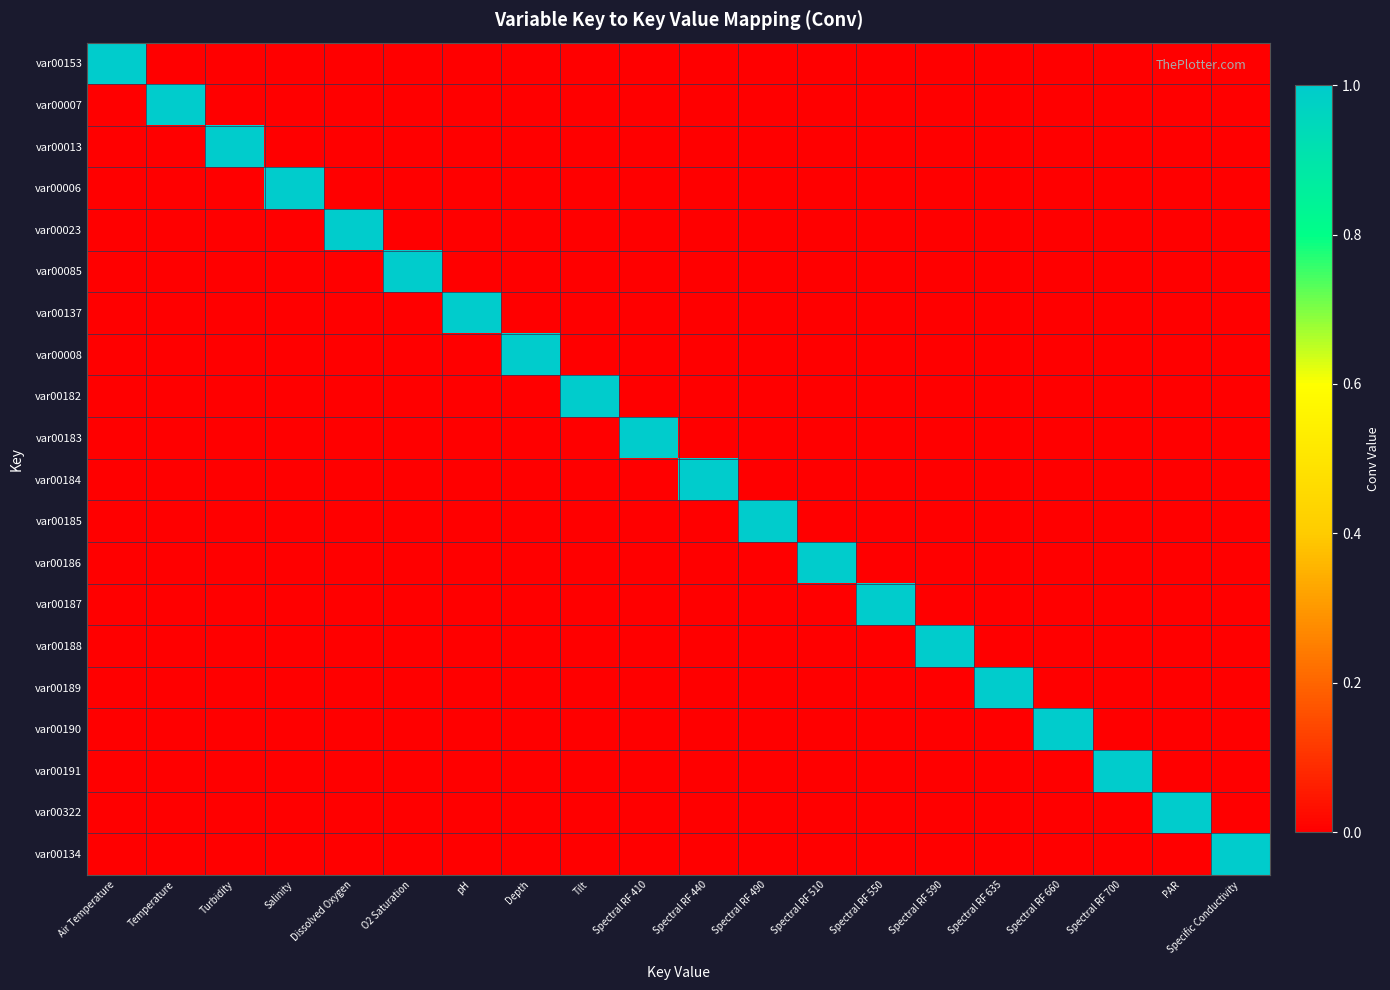

Reading left to right, list all the values displayed in this chart.

var00153: Air Temperature=1	Temperature=0	Turbidity=0	Salinity=0	Dissolved Oxygen=0	O2 Saturation=0	pH=0	Depth=0	Tilt=0	Spectral RF 410=0	Spectral RF 440=0	Spectral RF 490=0	Spectral RF 510=0	Spectral RF 550=0	Spectral RF 590=0	Spectral RF 635=0	Spectral RF 660=0	Spectral RF 700=0	PAR=0	Specific Conductivity=0
var00007: Air Temperature=0	Temperature=1	Turbidity=0	Salinity=0	Dissolved Oxygen=0	O2 Saturation=0	pH=0	Depth=0	Tilt=0	Spectral RF 410=0	Spectral RF 440=0	Spectral RF 490=0	Spectral RF 510=0	Spectral RF 550=0	Spectral RF 590=0	Spectral RF 635=0	Spectral RF 660=0	Spectral RF 700=0	PAR=0	Specific Conductivity=0
var00013: Air Temperature=0	Temperature=0	Turbidity=1	Salinity=0	Dissolved Oxygen=0	O2 Saturation=0	pH=0	Depth=0	Tilt=0	Spectral RF 410=0	Spectral RF 440=0	Spectral RF 490=0	Spectral RF 510=0	Spectral RF 550=0	Spectral RF 590=0	Spectral RF 635=0	Spectral RF 660=0	Spectral RF 700=0	PAR=0	Specific Conductivity=0
var00006: Air Temperature=0	Temperature=0	Turbidity=0	Salinity=1	Dissolved Oxygen=0	O2 Saturation=0	pH=0	Depth=0	Tilt=0	Spectral RF 410=0	Spectral RF 440=0	Spectral RF 490=0	Spectral RF 510=0	Spectral RF 550=0	Spectral RF 590=0	Spectral RF 635=0	Spectral RF 660=0	Spectral RF 700=0	PAR=0	Specific Conductivity=0
var00023: Air Temperature=0	Temperature=0	Turbidity=0	Salinity=0	Dissolved Oxygen=1	O2 Saturation=0	pH=0	Depth=0	Tilt=0	Spectral RF 410=0	Spectral RF 440=0	Spectral RF 490=0	Spectral RF 510=0	Spectral RF 550=0	Spectral RF 590=0	Spectral RF 635=0	Spectral RF 660=0	Spectral RF 700=0	PAR=0	Specific Conductivity=0
var00085: Air Temperature=0	Temperature=0	Turbidity=0	Salinity=0	Dissolved Oxygen=0	O2 Saturation=1	pH=0	Depth=0	Tilt=0	Spectral RF 410=0	Spectral RF 440=0	Spectral RF 490=0	Spectral RF 510=0	Spectral RF 550=0	Spectral RF 590=0	Spectral RF 635=0	Spectral RF 660=0	Spectral RF 700=0	PAR=0	Specific Conductivity=0
var00137: Air Temperature=0	Temperature=0	Turbidity=0	Salinity=0	Dissolved Oxygen=0	O2 Saturation=0	pH=1	Depth=0	Tilt=0	Spectral RF 410=0	Spectral RF 440=0	Spectral RF 490=0	Spectral RF 510=0	Spectral RF 550=0	Spectral RF 590=0	Spectral RF 635=0	Spectral RF 660=0	Spectral RF 700=0	PAR=0	Specific Conductivity=0
var00008: Air Temperature=0	Temperature=0	Turbidity=0	Salinity=0	Dissolved Oxygen=0	O2 Saturation=0	pH=0	Depth=1	Tilt=0	Spectral RF 410=0	Spectral RF 440=0	Spectral RF 490=0	Spectral RF 510=0	Spectral RF 550=0	Spectral RF 590=0	Spectral RF 635=0	Spectral RF 660=0	Spectral RF 700=0	PAR=0	Specific Conductivity=0
var00182: Air Temperature=0	Temperature=0	Turbidity=0	Salinity=0	Dissolved Oxygen=0	O2 Saturation=0	pH=0	Depth=0	Tilt=1	Spectral RF 410=0	Spectral RF 440=0	Spectral RF 490=0	Spectral RF 510=0	Spectral RF 550=0	Spectral RF 590=0	Spectral RF 635=0	Spectral RF 660=0	Spectral RF 700=0	PAR=0	Specific Conductivity=0
var00183: Air Temperature=0	Temperature=0	Turbidity=0	Salinity=0	Dissolved Oxygen=0	O2 Saturation=0	pH=0	Depth=0	Tilt=0	Spectral RF 410=1	Spectral RF 440=0	Spectral RF 490=0	Spectral RF 510=0	Spectral RF 550=0	Spectral RF 590=0	Spectral RF 635=0	Spectral RF 660=0	Spectral RF 700=0	PAR=0	Specific Conductivity=0
var00184: Air Temperature=0	Temperature=0	Turbidity=0	Salinity=0	Dissolved Oxygen=0	O2 Saturation=0	pH=0	Depth=0	Tilt=0	Spectral RF 410=0	Spectral RF 440=1	Spectral RF 490=0	Spectral RF 510=0	Spectral RF 550=0	Spectral RF 590=0	Spectral RF 635=0	Spectral RF 660=0	Spectral RF 700=0	PAR=0	Specific Conductivity=0
var00185: Air Temperature=0	Temperature=0	Turbidity=0	Salinity=0	Dissolved Oxygen=0	O2 Saturation=0	pH=0	Depth=0	Tilt=0	Spectral RF 410=0	Spectral RF 440=0	Spectral RF 490=1	Spectral RF 510=0	Spectral RF 550=0	Spectral RF 590=0	Spectral RF 635=0	Spectral RF 660=0	Spectral RF 700=0	PAR=0	Specific Conductivity=0
var00186: Air Temperature=0	Temperature=0	Turbidity=0	Salinity=0	Dissolved Oxygen=0	O2 Saturation=0	pH=0	Depth=0	Tilt=0	Spectral RF 410=0	Spectral RF 440=0	Spectral RF 490=0	Spectral RF 510=1	Spectral RF 550=0	Spectral RF 590=0	Spectral RF 635=0	Spectral RF 660=0	Spectral RF 700=0	PAR=0	Specific Conductivity=0
var00187: Air Temperature=0	Temperature=0	Turbidity=0	Salinity=0	Dissolved Oxygen=0	O2 Saturation=0	pH=0	Depth=0	Tilt=0	Spectral RF 410=0	Spectral RF 440=0	Spectral RF 490=0	Spectral RF 510=0	Spectral RF 550=1	Spectral RF 590=0	Spectral RF 635=0	Spectral RF 660=0	Spectral RF 700=0	PAR=0	Specific Conductivity=0
var00188: Air Temperature=0	Temperature=0	Turbidity=0	Salinity=0	Dissolved Oxygen=0	O2 Saturation=0	pH=0	Depth=0	Tilt=0	Spectral RF 410=0	Spectral RF 440=0	Spectral RF 490=0	Spectral RF 510=0	Spectral RF 550=0	Spectral RF 590=1	Spectral RF 635=0	Spectral RF 660=0	Spectral RF 700=0	PAR=0	Specific Conductivity=0
var00189: Air Temperature=0	Temperature=0	Turbidity=0	Salinity=0	Dissolved Oxygen=0	O2 Saturation=0	pH=0	Depth=0	Tilt=0	Spectral RF 410=0	Spectral RF 440=0	Spectral RF 490=0	Spectral RF 510=0	Spectral RF 550=0	Spectral RF 590=0	Spectral RF 635=1	Spectral RF 660=0	Spectral RF 700=0	PAR=0	Specific Conductivity=0
var00190: Air Temperature=0	Temperature=0	Turbidity=0	Salinity=0	Dissolved Oxygen=0	O2 Saturation=0	pH=0	Depth=0	Tilt=0	Spectral RF 410=0	Spectral RF 440=0	Spectral RF 490=0	Spectral RF 510=0	Spectral RF 550=0	Spectral RF 590=0	Spectral RF 635=0	Spectral RF 660=1	Spectral RF 700=0	PAR=0	Specific Conductivity=0
var00191: Air Temperature=0	Temperature=0	Turbidity=0	Salinity=0	Dissolved Oxygen=0	O2 Saturation=0	pH=0	Depth=0	Tilt=0	Spectral RF 410=0	Spectral RF 440=0	Spectral RF 490=0	Spectral RF 510=0	Spectral RF 550=0	Spectral RF 590=0	Spectral RF 635=0	Spectral RF 660=0	Spectral RF 700=1	PAR=0	Specific Conductivity=0
var00322: Air Temperature=0	Temperature=0	Turbidity=0	Salinity=0	Dissolved Oxygen=0	O2 Saturation=0	pH=0	Depth=0	Tilt=0	Spectral RF 410=0	Spectral RF 440=0	Spectral RF 490=0	Spectral RF 510=0	Spectral RF 550=0	Spectral RF 590=0	Spectral RF 635=0	Spectral RF 660=0	Spectral RF 700=0	PAR=1	Specific Conductivity=0
var00134: Air Temperature=0	Temperature=0	Turbidity=0	Salinity=0	Dissolved Oxygen=0	O2 Saturation=0	pH=0	Depth=0	Tilt=0	Spectral RF 410=0	Spectral RF 440=0	Spectral RF 490=0	Spectral RF 510=0	Spectral RF 550=0	Spectral RF 590=0	Spectral RF 635=0	Spectral RF 660=0	Spectral RF 700=0	PAR=0	Specific Conductivity=1